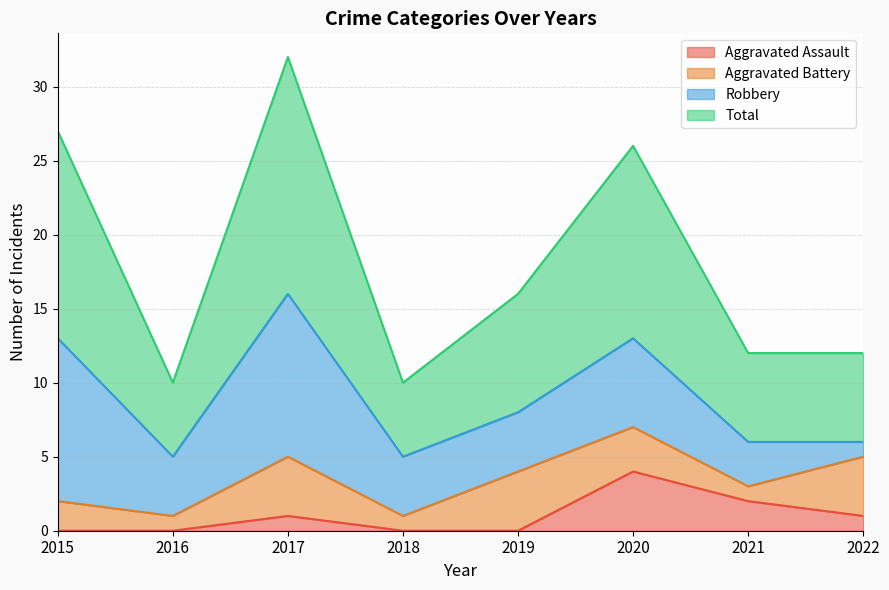

At which label does Total reach its peak?

2017